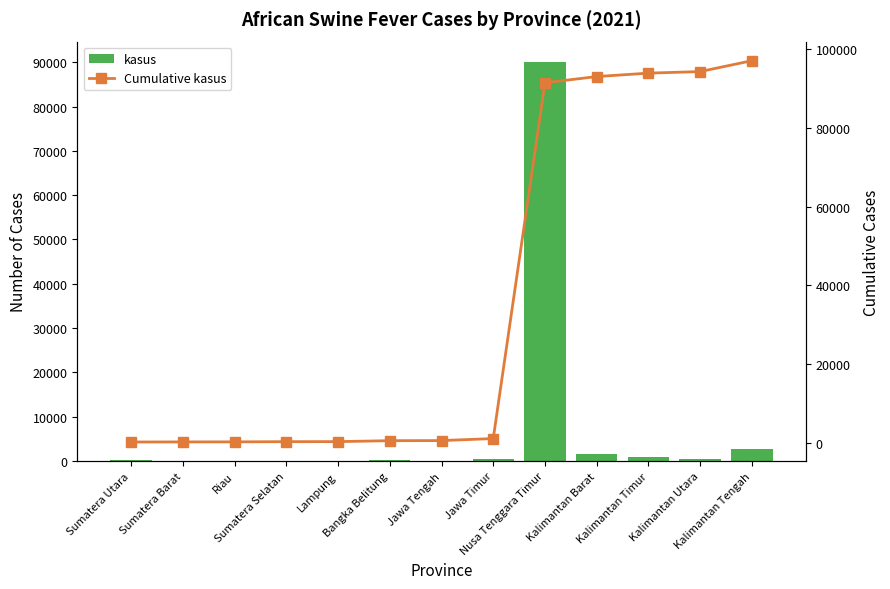

What is the difference between the maximum and minimum values in the Cumulative kasus series?

96606